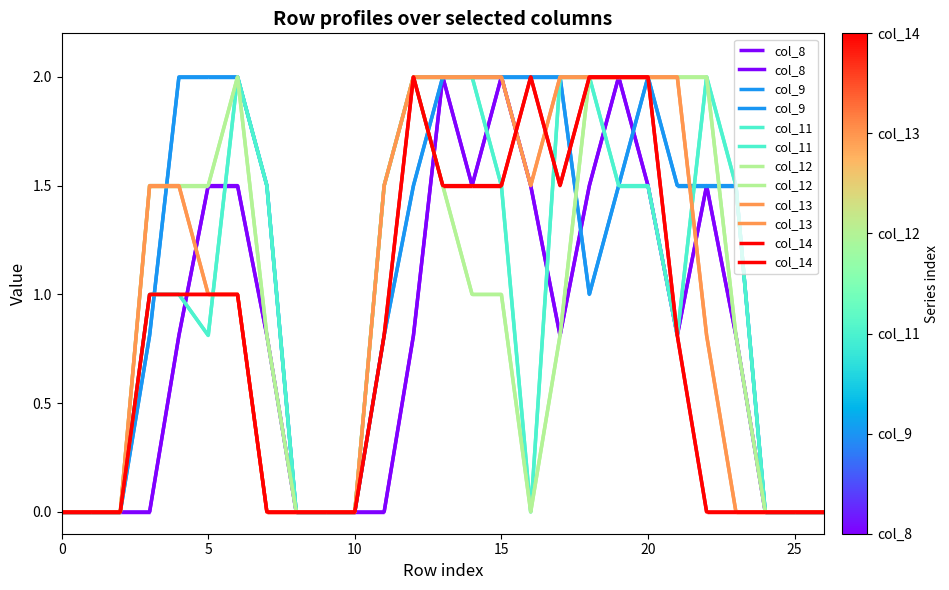

Rank the series by their maximum value, from highest to lowest.

col_8, col_9, col_11, col_12, col_13, col_14